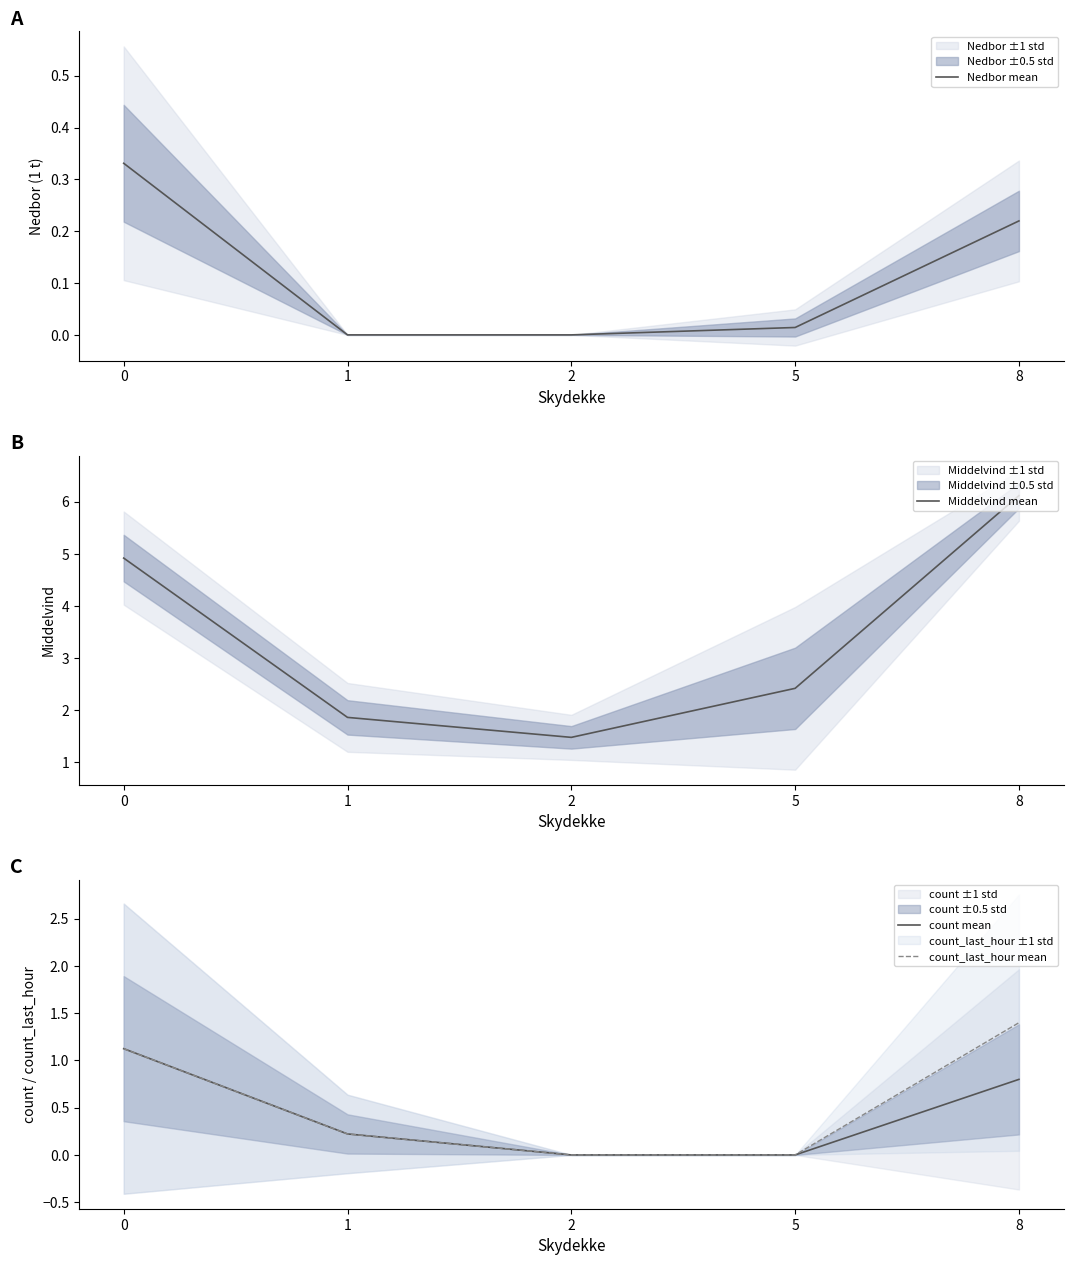

Rank the series at 0 from lowest to highest value.

Nedbor mean, count mean, count_last_hour mean, Middelvind mean